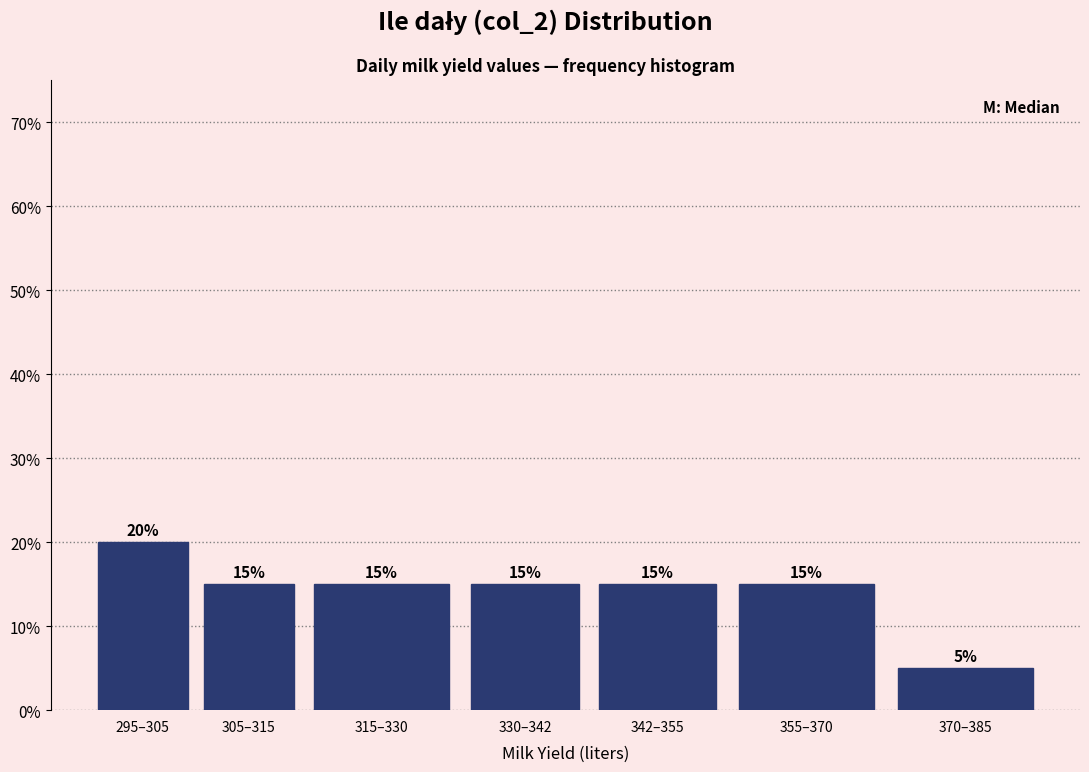

Reading right to left, what are all the values shown in this chart?

5	15	15	15	15	15	20